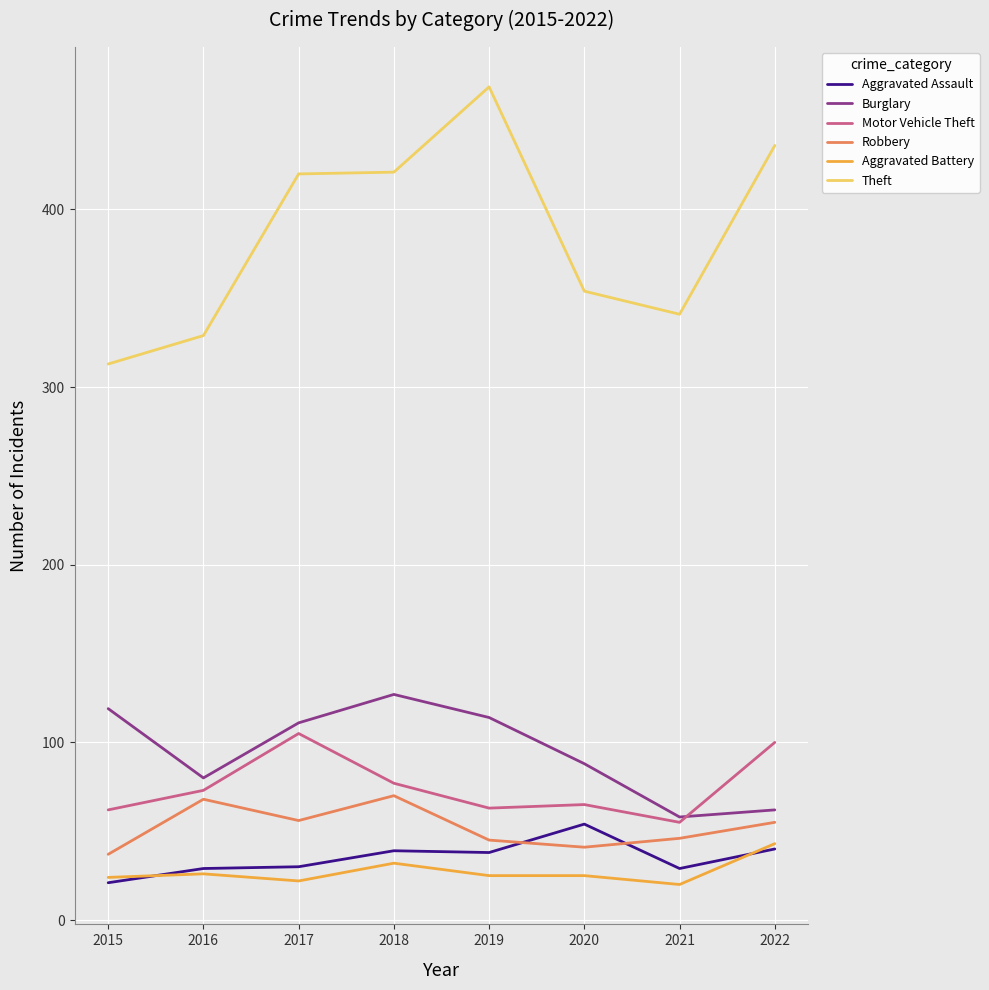

Which series changed the most between 2017 and 2021?

Theft